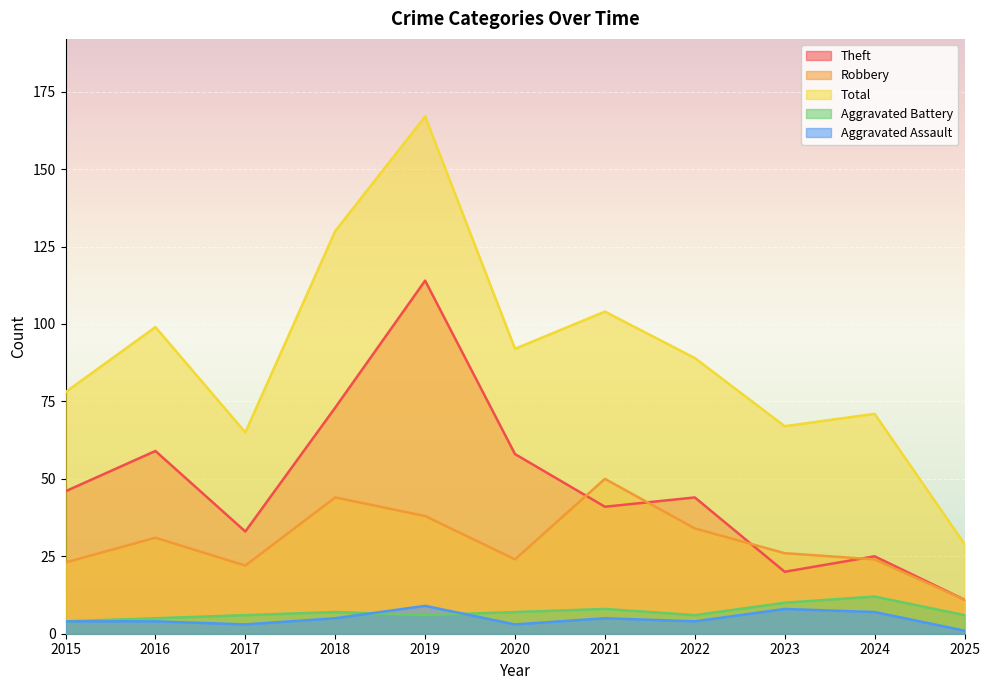

At which category is the sum across all series the highest?

2019